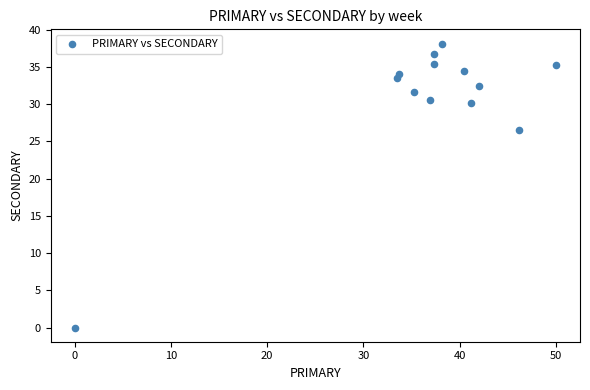

What is the range of X values (max minus min)?

50.0